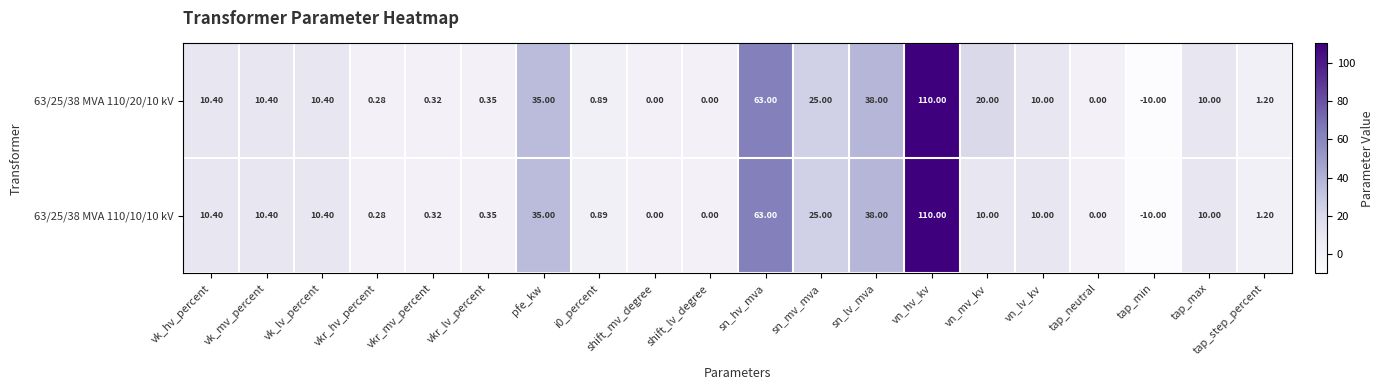

How many values in 63/25/38 MVA 110/10/10 kV are below zero?

1